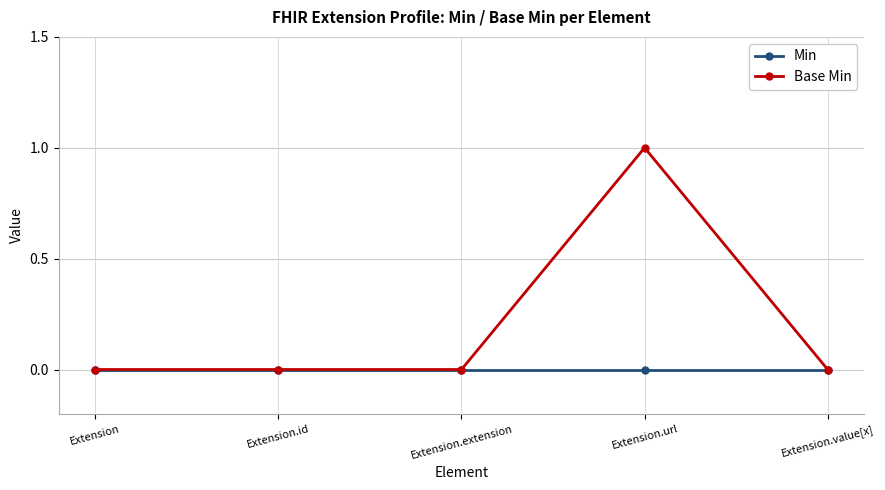

The Base Min series shows 0 at Extension. True or false?

True